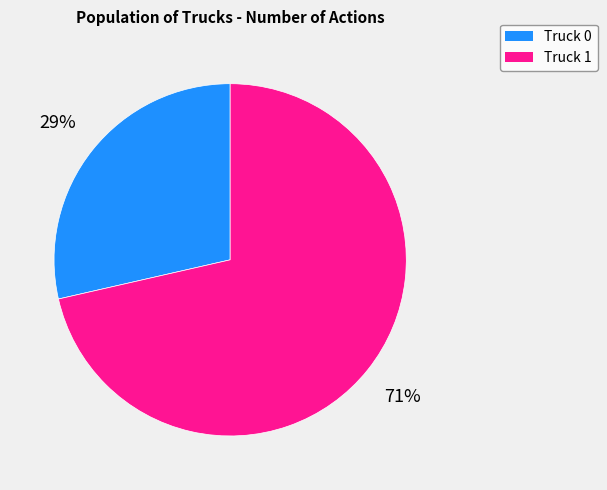

Rank the categories by value from highest to lowest.

Truck 1, Truck 0